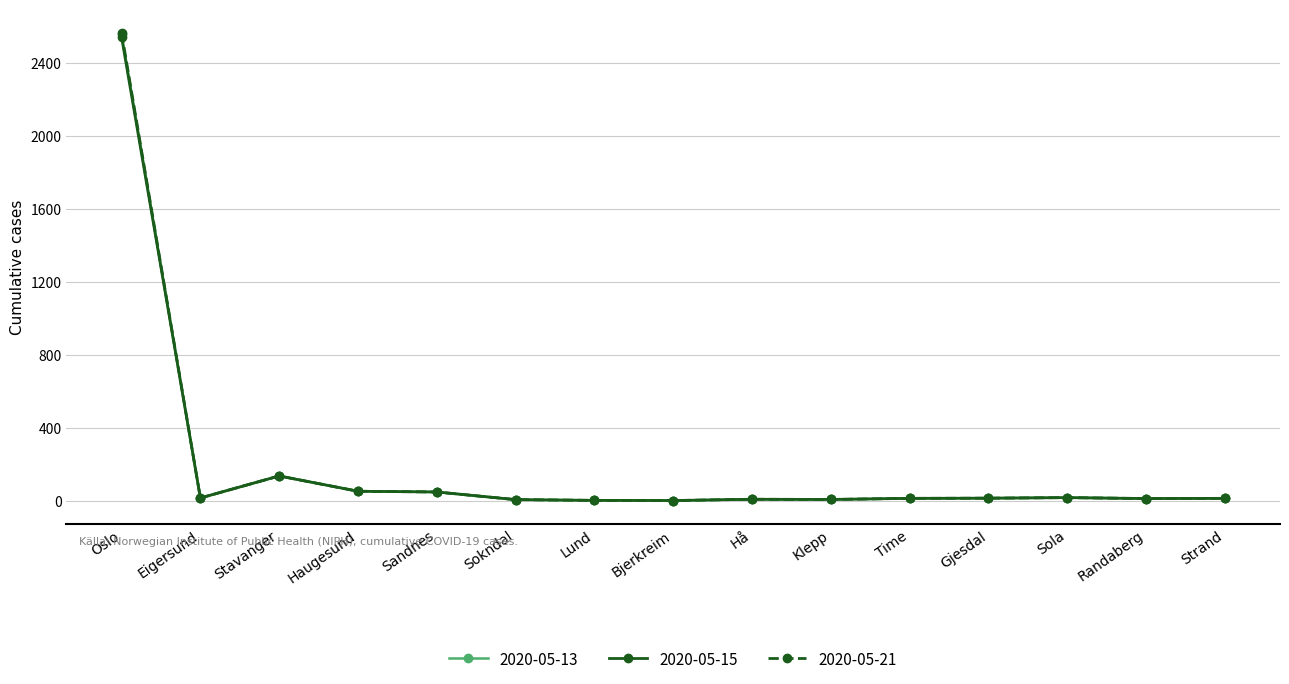

The value of 2020-05-21 at Strand is 12. True or false?

True